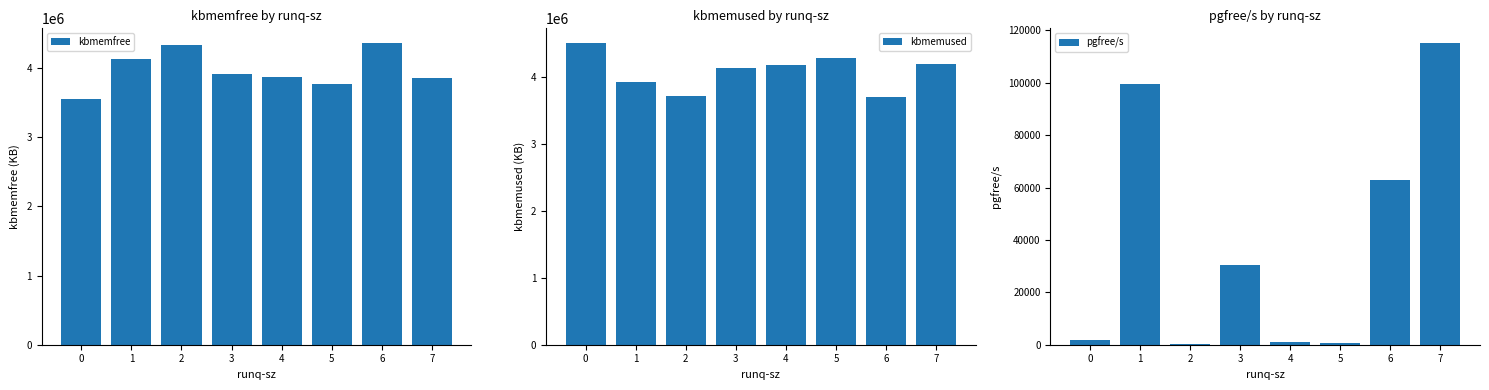

Which has a higher value, 0 or 4?

4